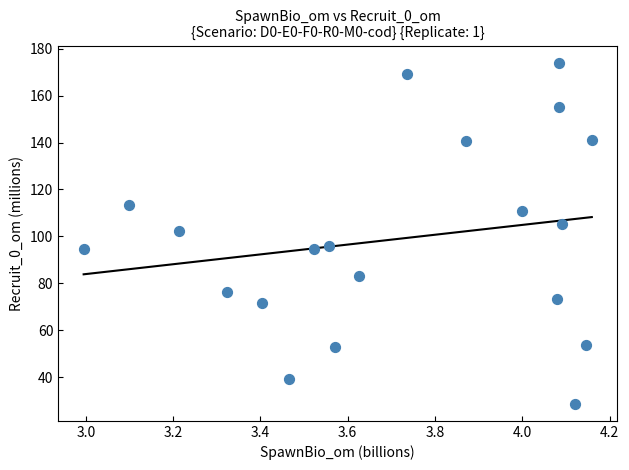

What is the range of Y values (max minus min)?

145.4